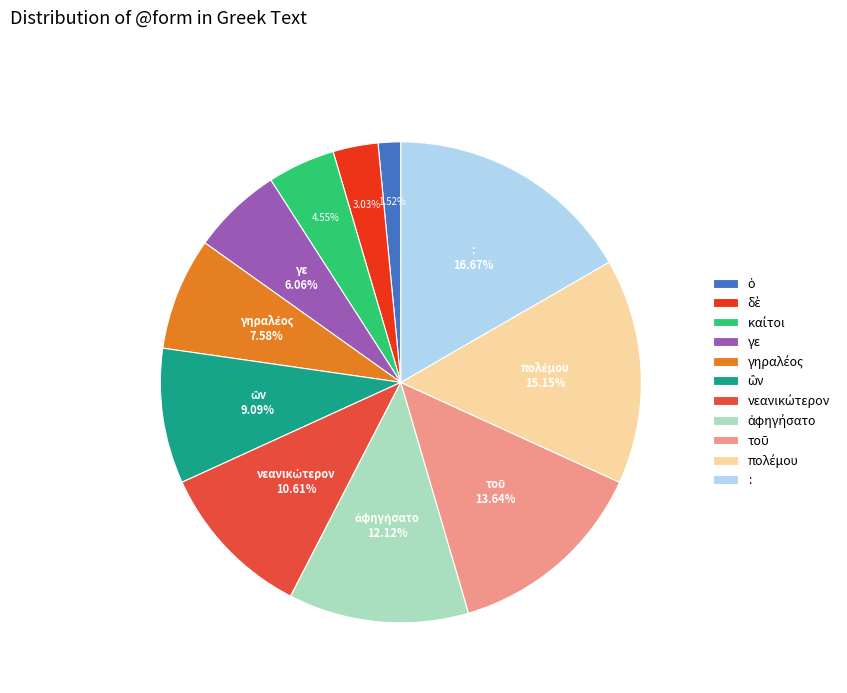

Which slice is the largest?

: